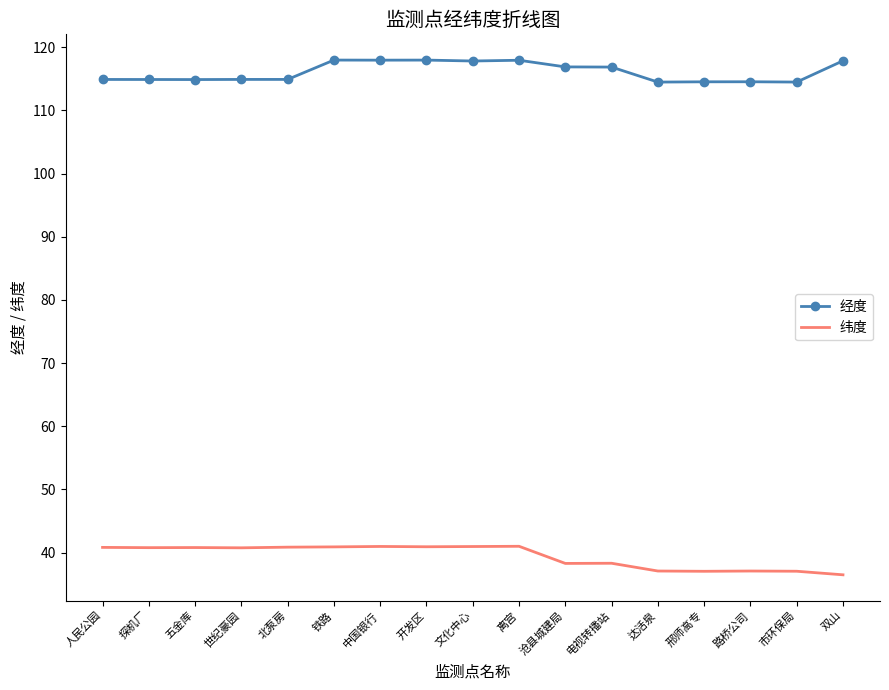

What is the minimum value for 经度?

114.5